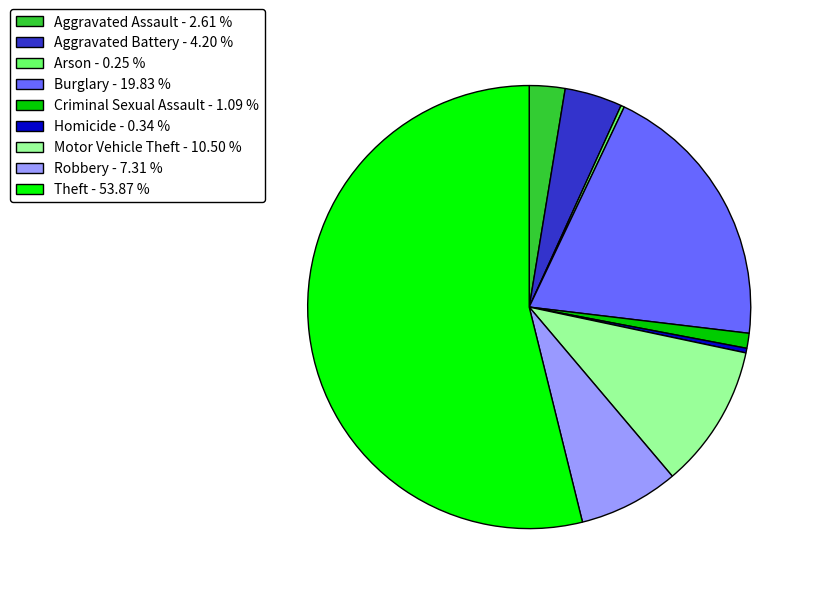

Does Robbery account for over 50% of the chart?

No